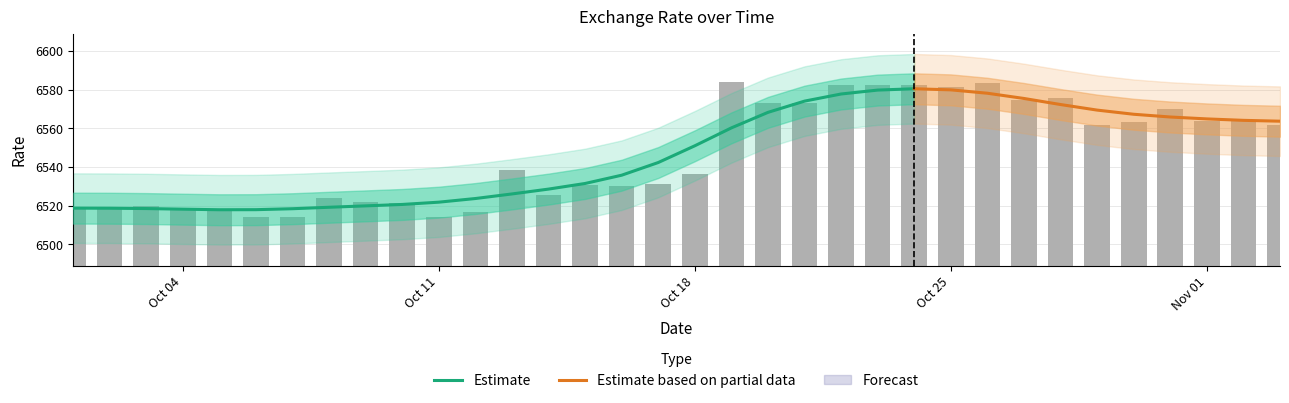

What is the maximum value shown in the chart?

6583.9